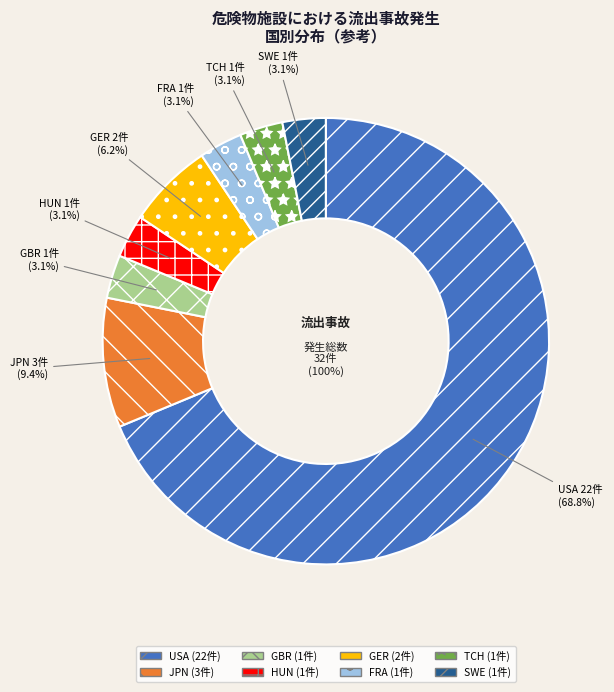

What percentage is the GBR slice, to the nearest percent?

3%